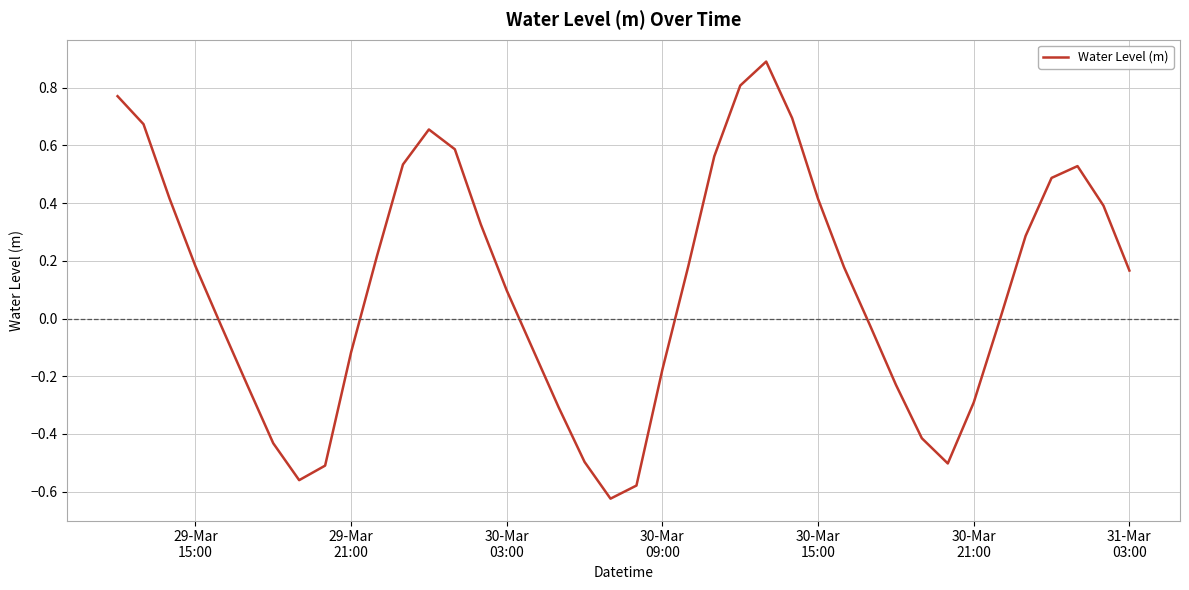

What is the difference between the maximum and minimum values?

1.5